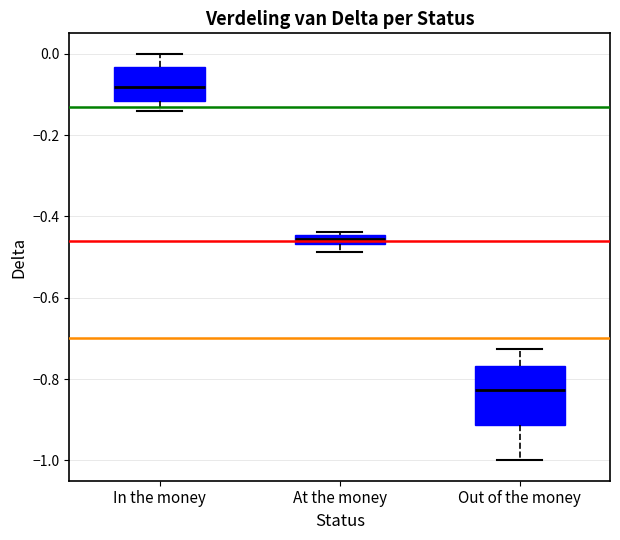

Where is the lower edge of the box for In the money on the y-axis? The values are not printed on the chart, so give them approximately, as read against the axis.

-0.12